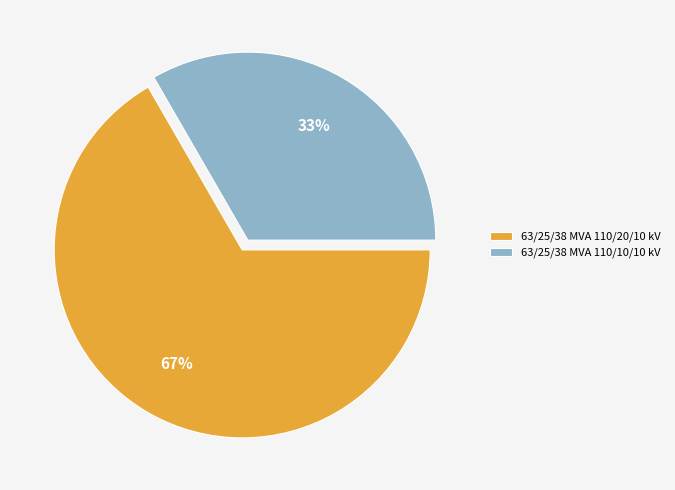

How many slices are in this pie chart?

2